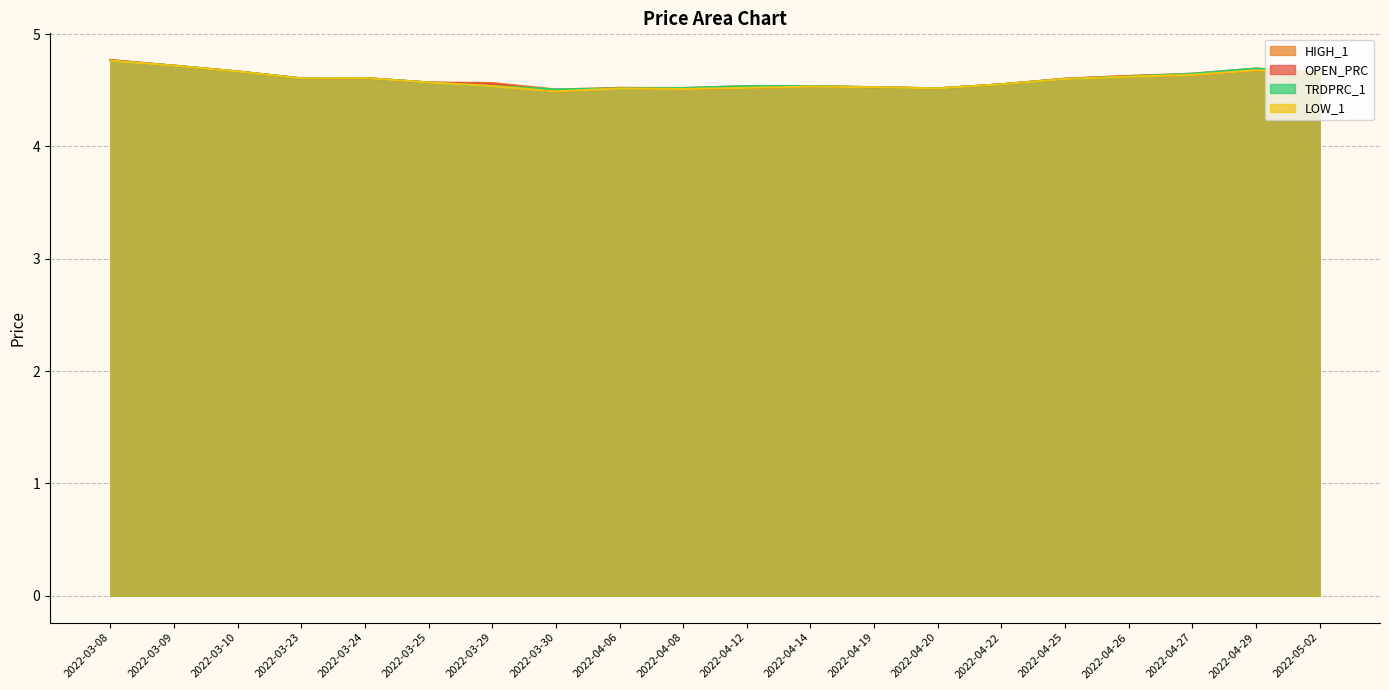

True or false: TRDPRC_1 and LOW_1 intersect in this chart.

False